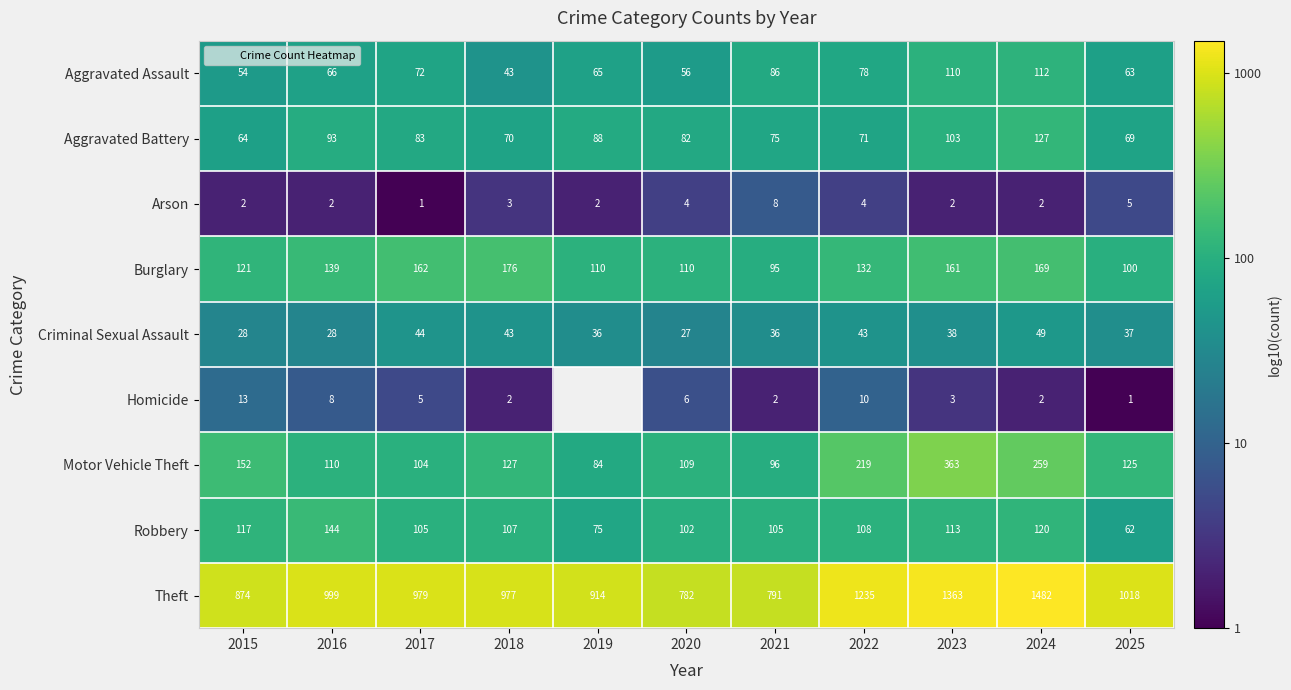

What is the sum of the Theft values at 2020 and 2024?

6.1